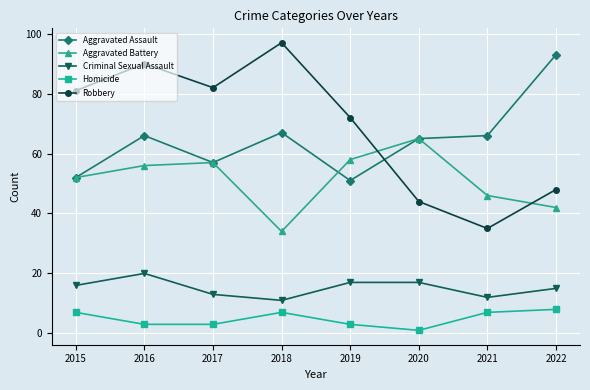

At how many categories does at least one series exceed 84?

3